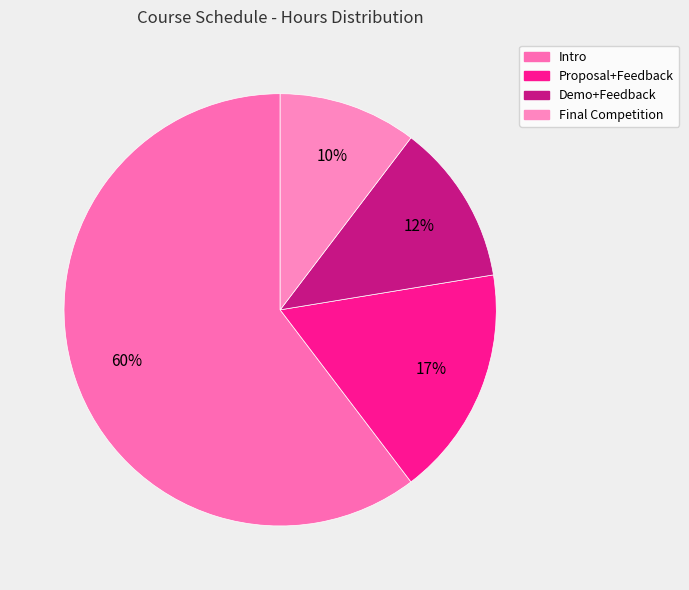

Which has a higher value, Final Competition or Intro?

Intro